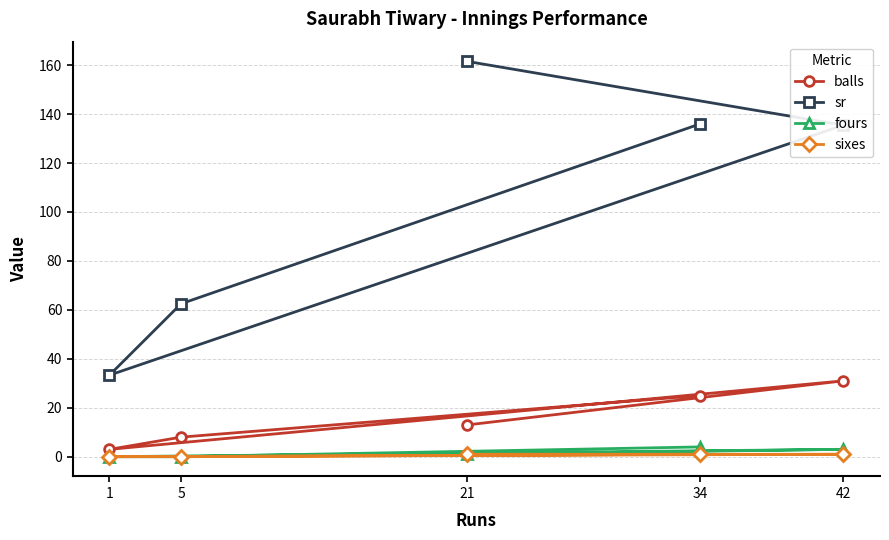

True or false: sr and sixes intersect in this chart.

False